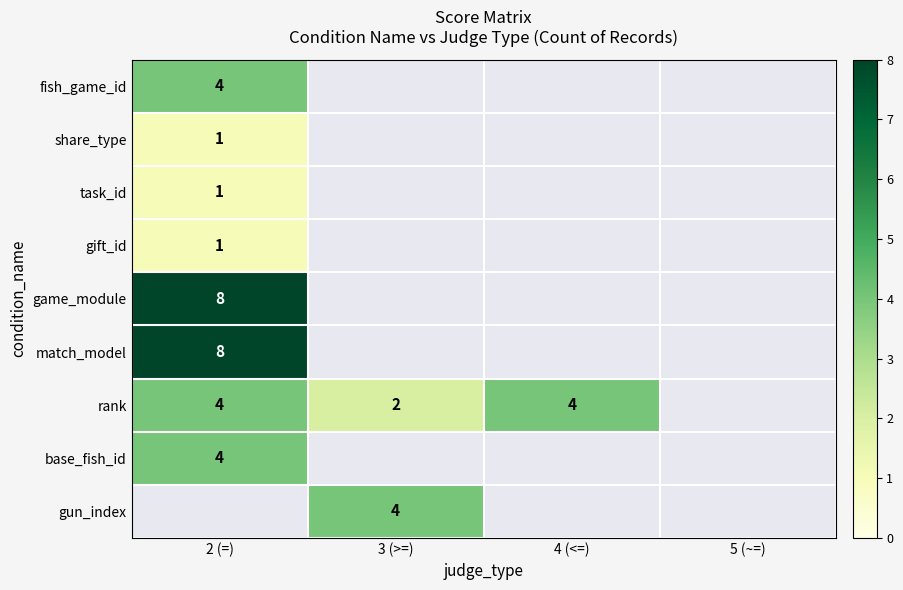

Is it true that gift_id equals 0 at 2 (=)?

False